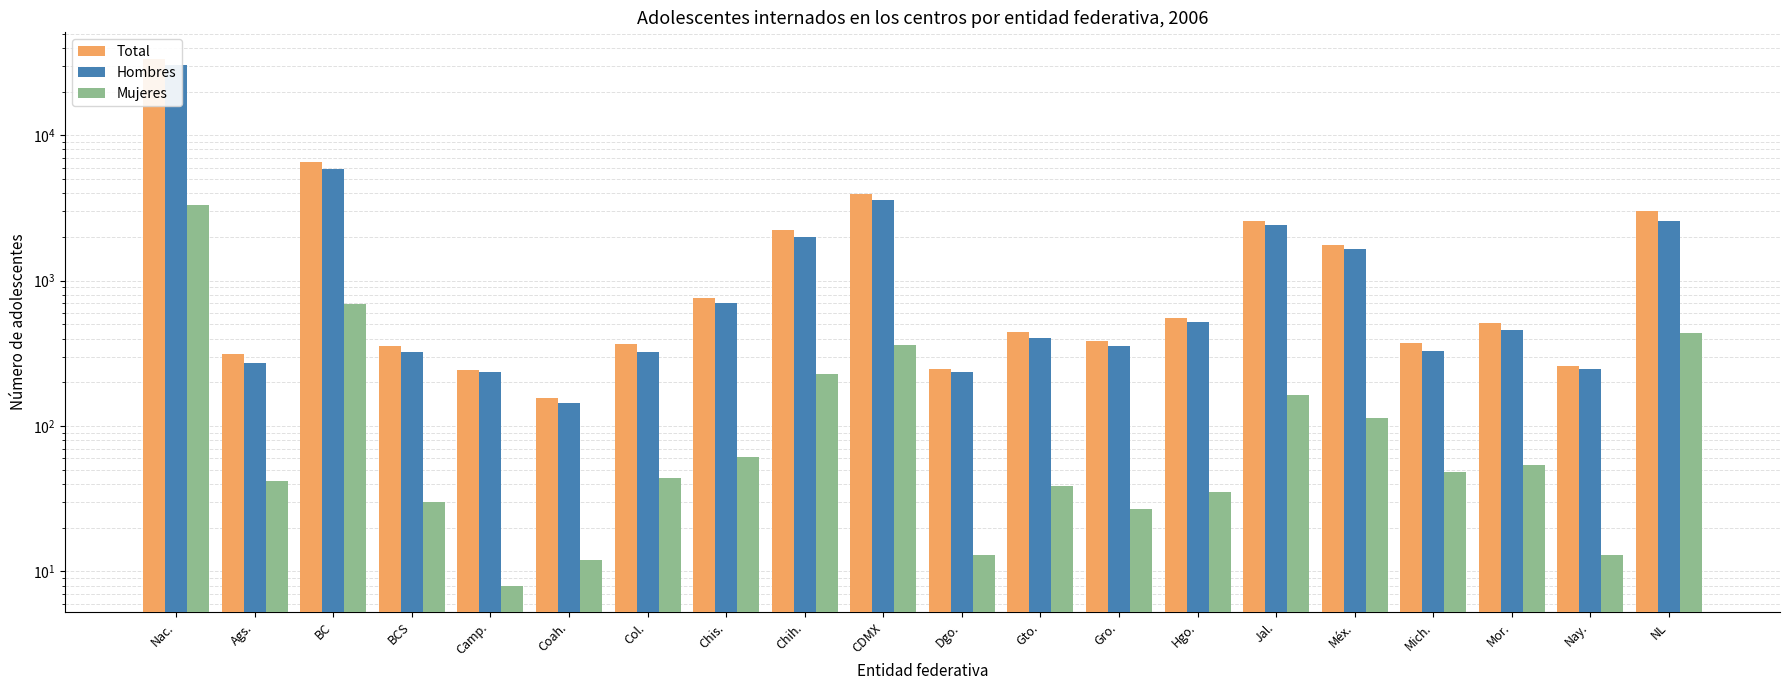

How many data points in Hombres are above 459?

9